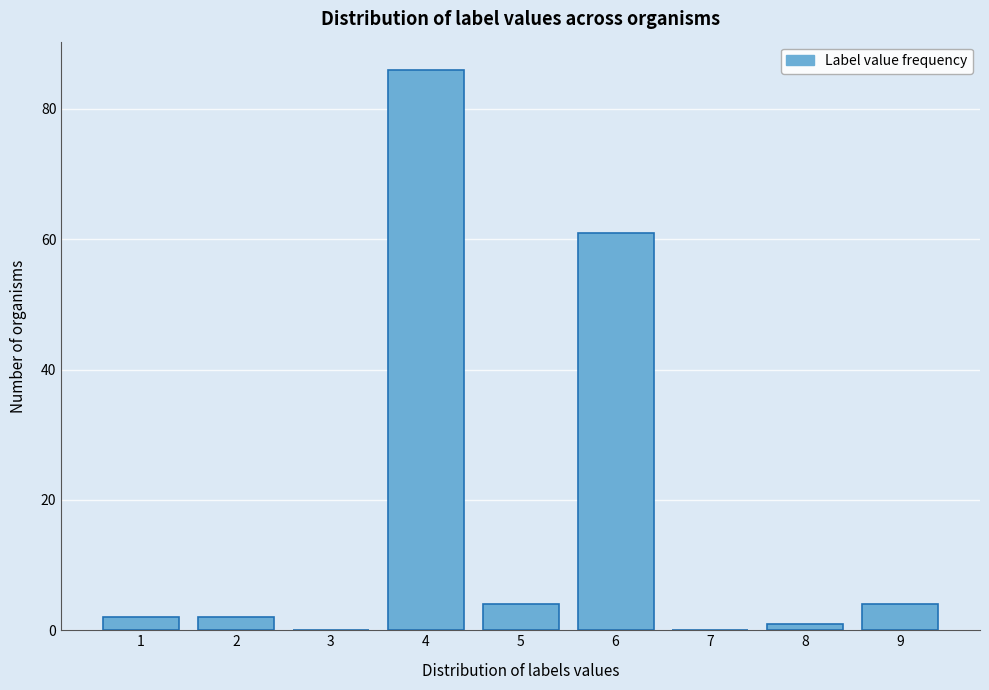

Over which range of the x-axis is the bar tallest?

3.5 to 4.5